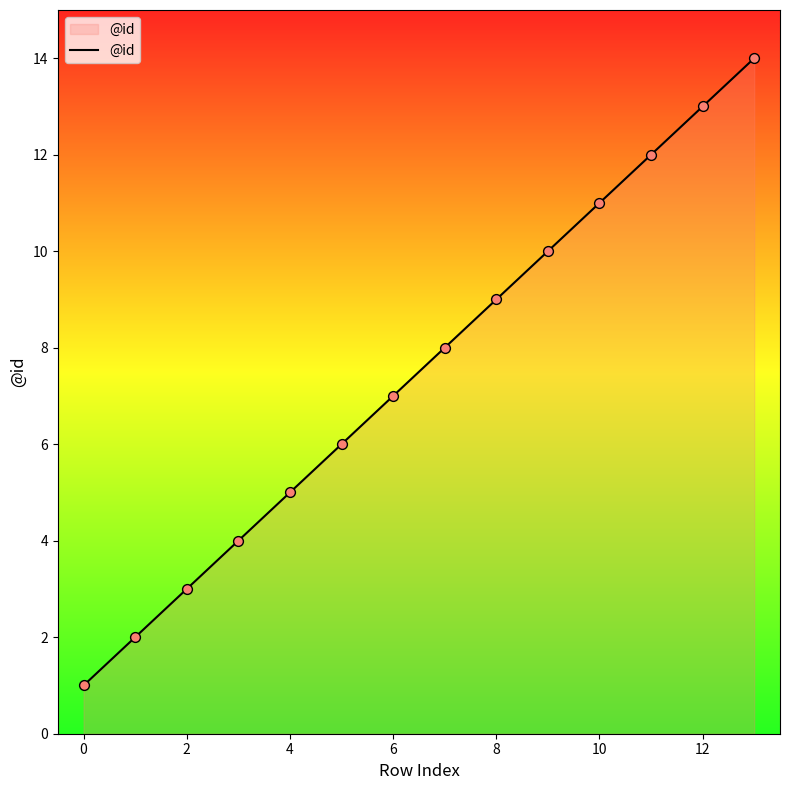

What is the greatest value displayed?

14